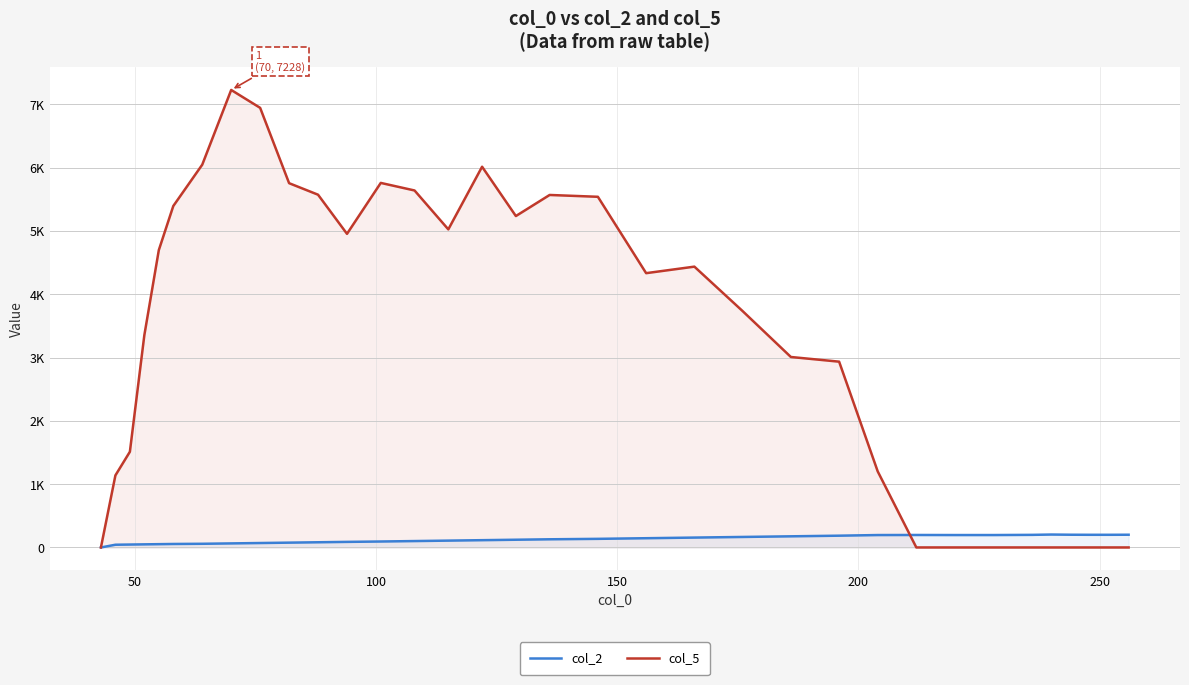

Does the chart have visible grid lines?

Yes